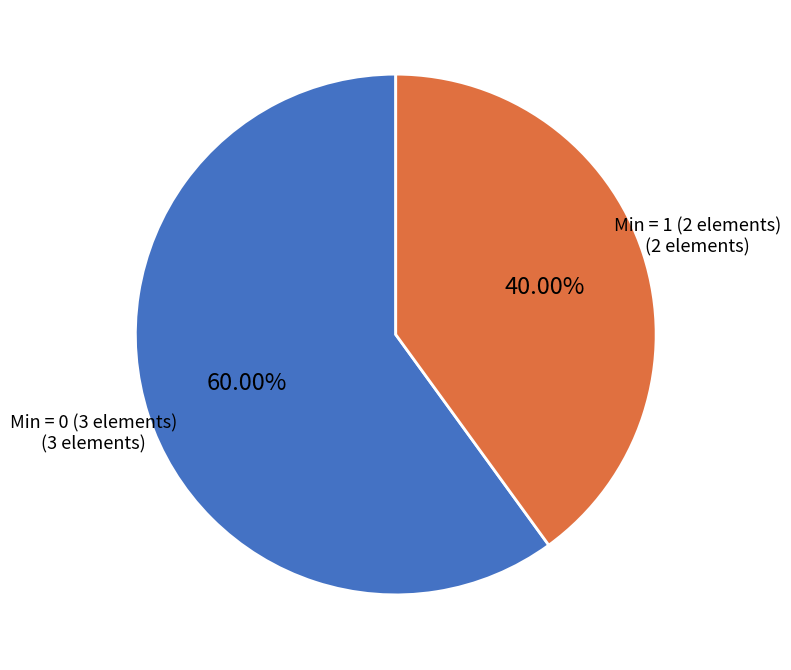

Rank the categories by value from lowest to highest.

Min = 1 (2 elements), Min = 0 (3 elements)